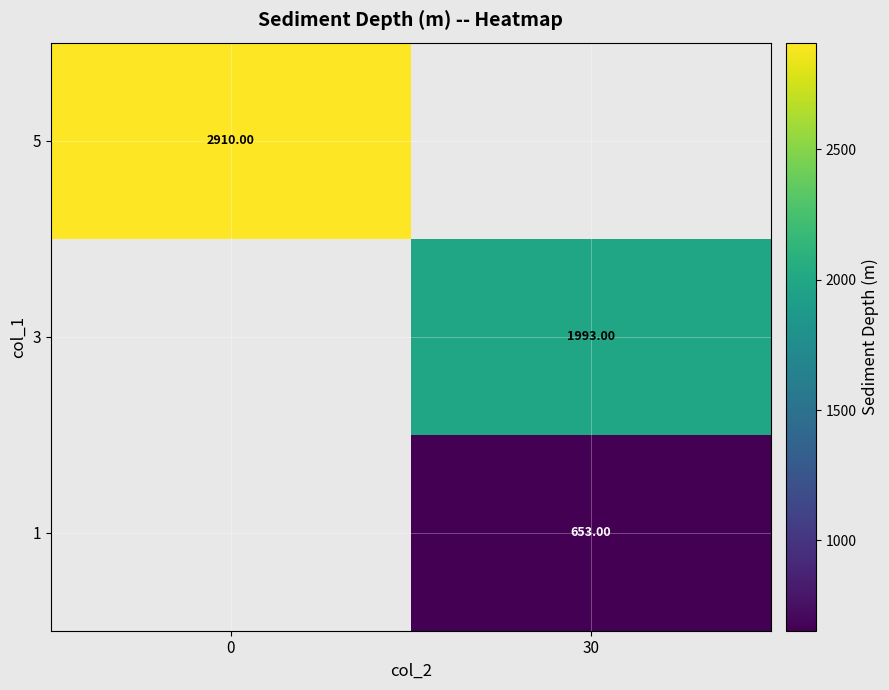

Is the value of 1 at 30 greater than the value of 3 at 30?

No